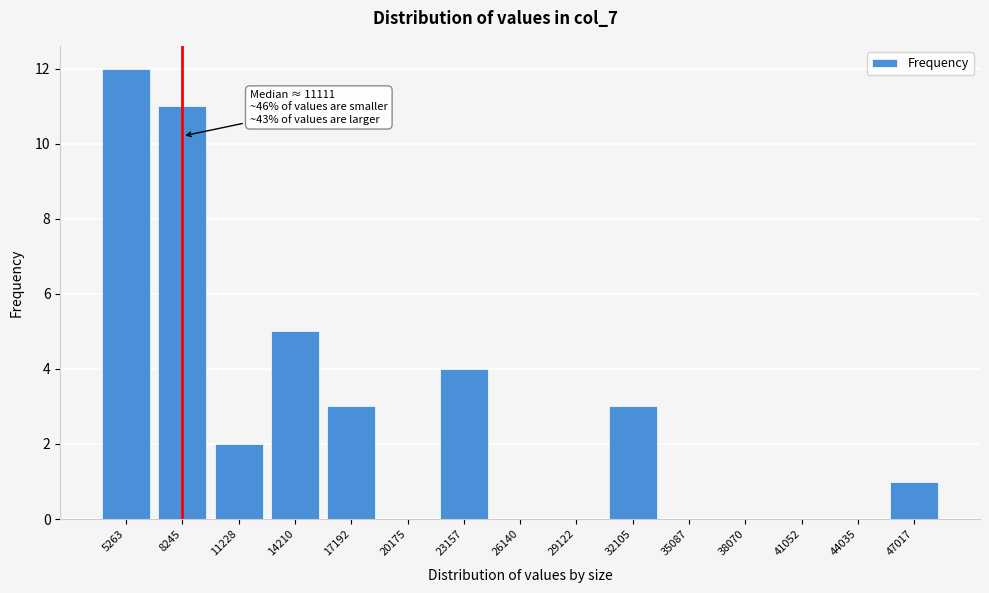

Reading left to right, list all the values displayed in this chart.

5263=12	8245=11	11228=2	14210=5	17192=3	20175=0	23157=4	26140=0	29122=0	32105=3	35087=0	38070=0	41052=0	44035=0	47017=1